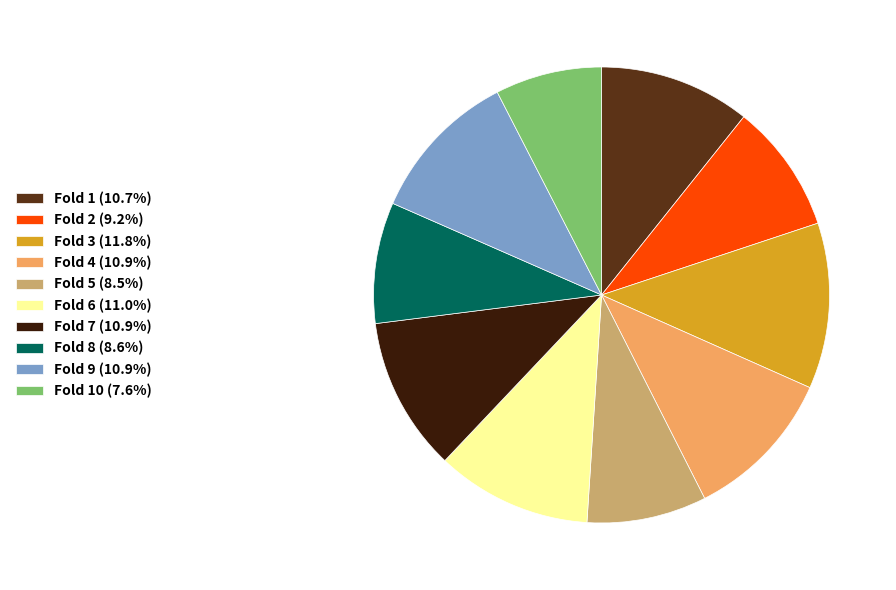

Is Fold 4 (10.9%) the majority of the pie?

No